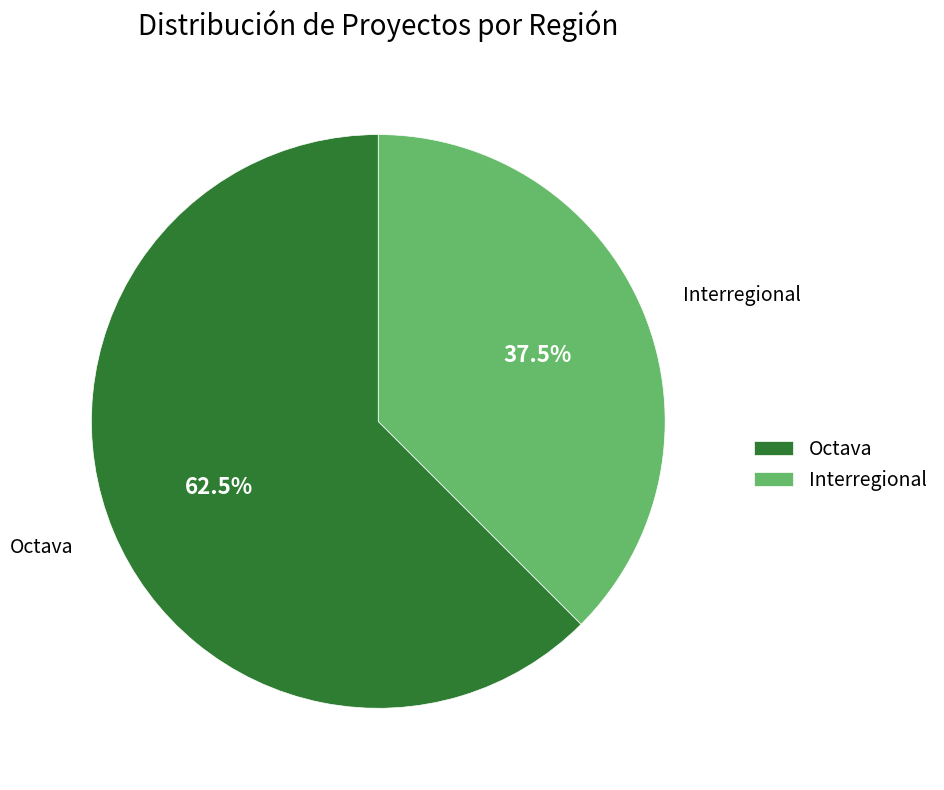

Rank the categories by value from highest to lowest.

Octava, Interregional